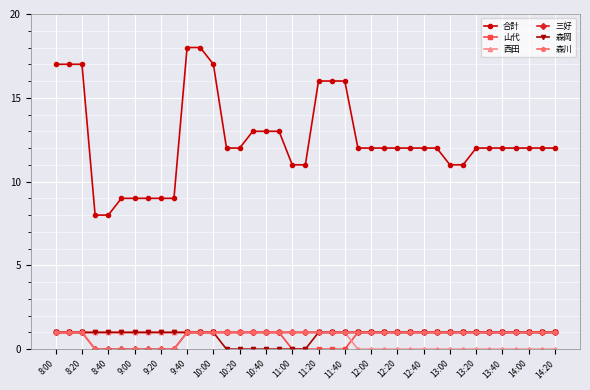

Does the chart have visible grid lines?

Yes